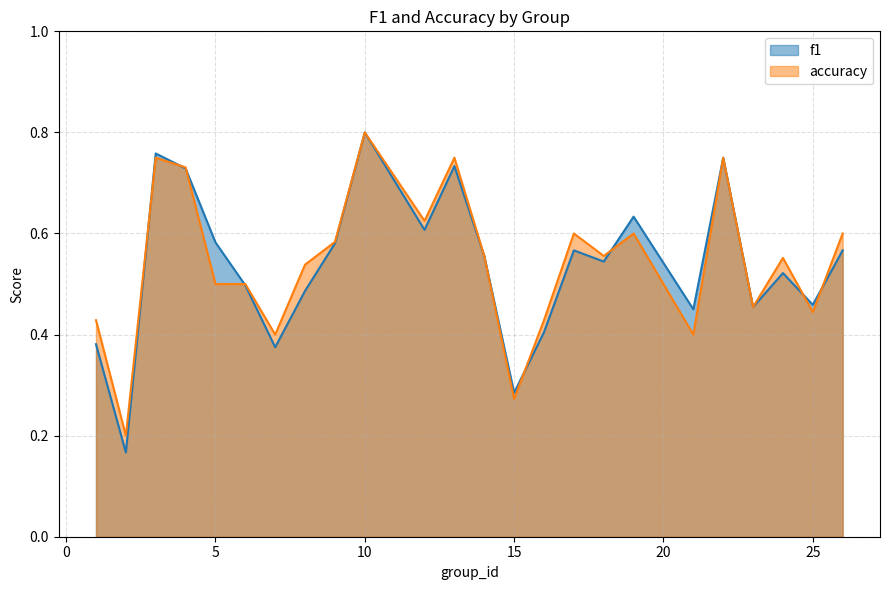

What is the value of the f1 point at the 21st from the left?

0.5